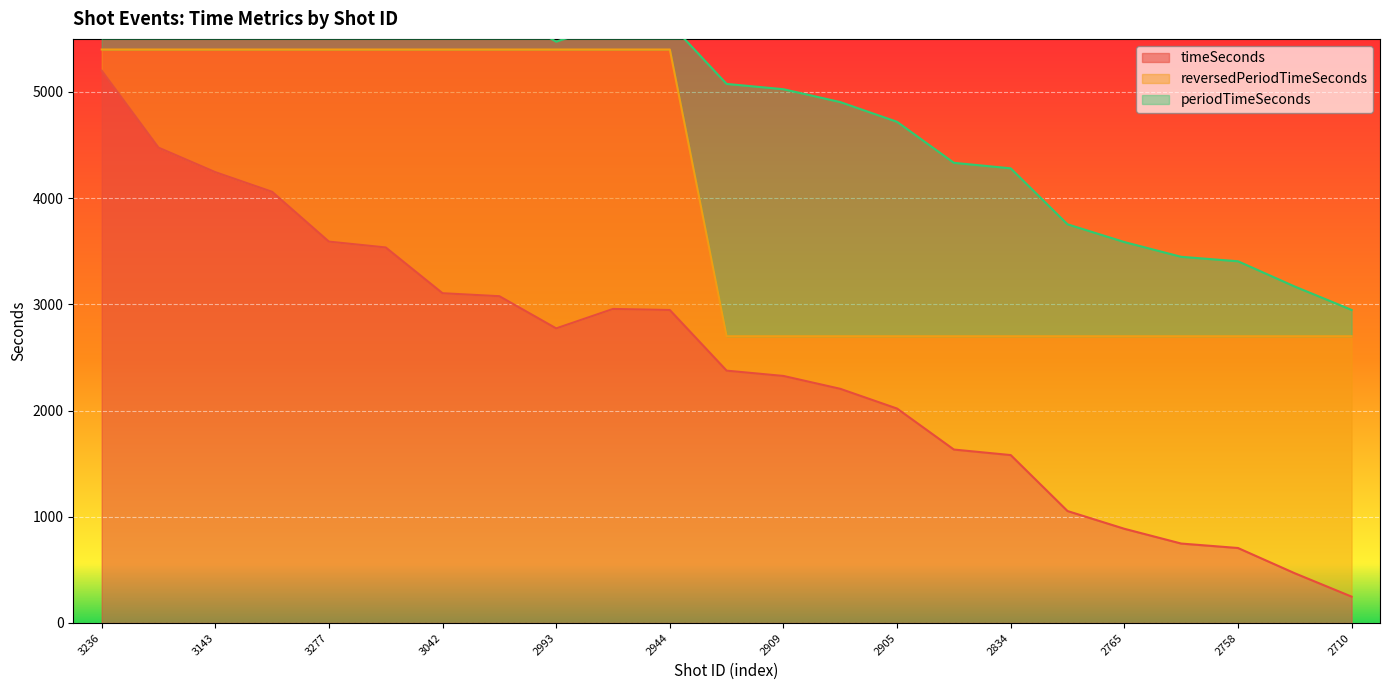

What is the maximum value for timeSeconds?

5201